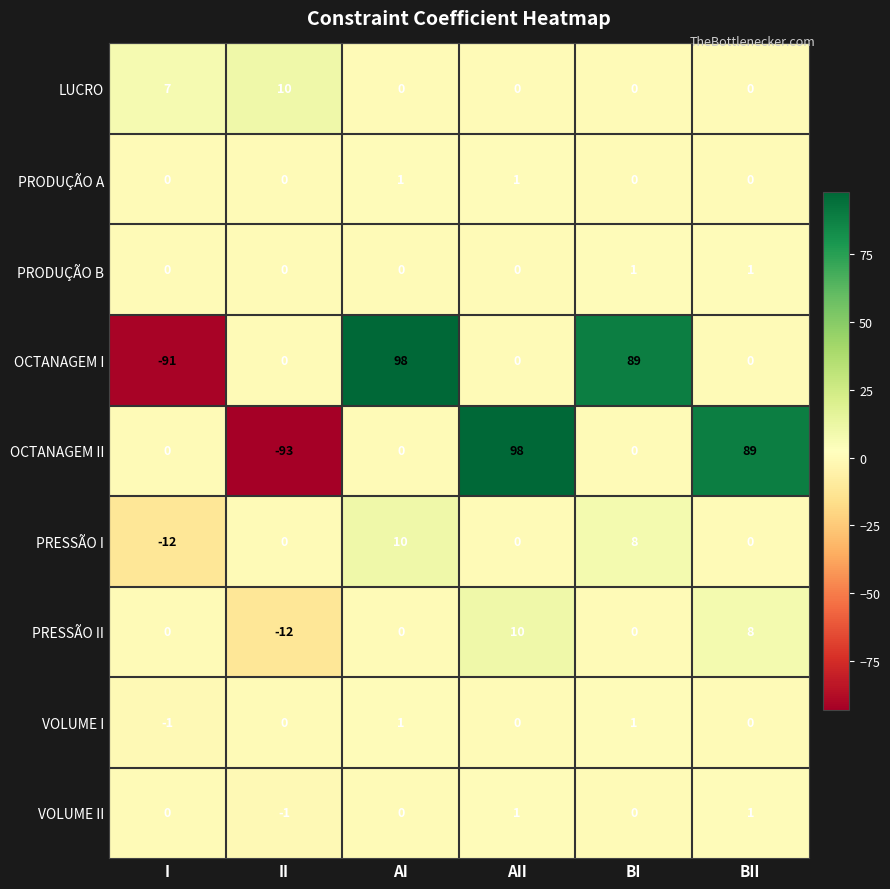

What is the difference between the highest and lowest values at II?

103